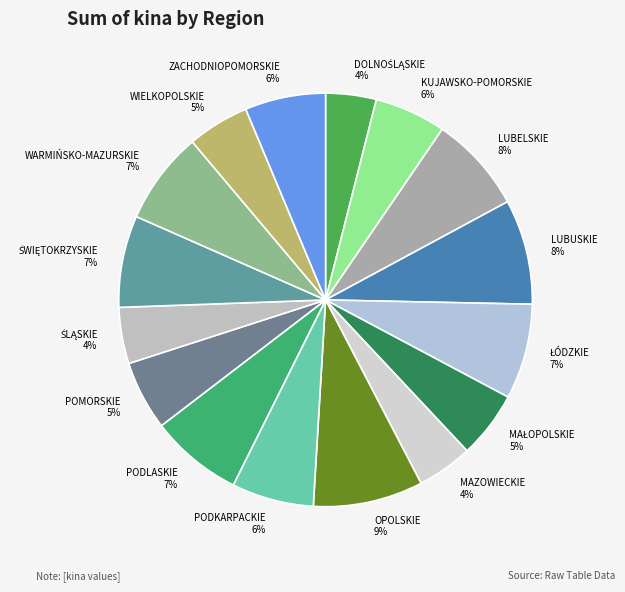

To the nearest percent, what percentage of the pie is KUJAWSKO-POMORSKIE?

6%